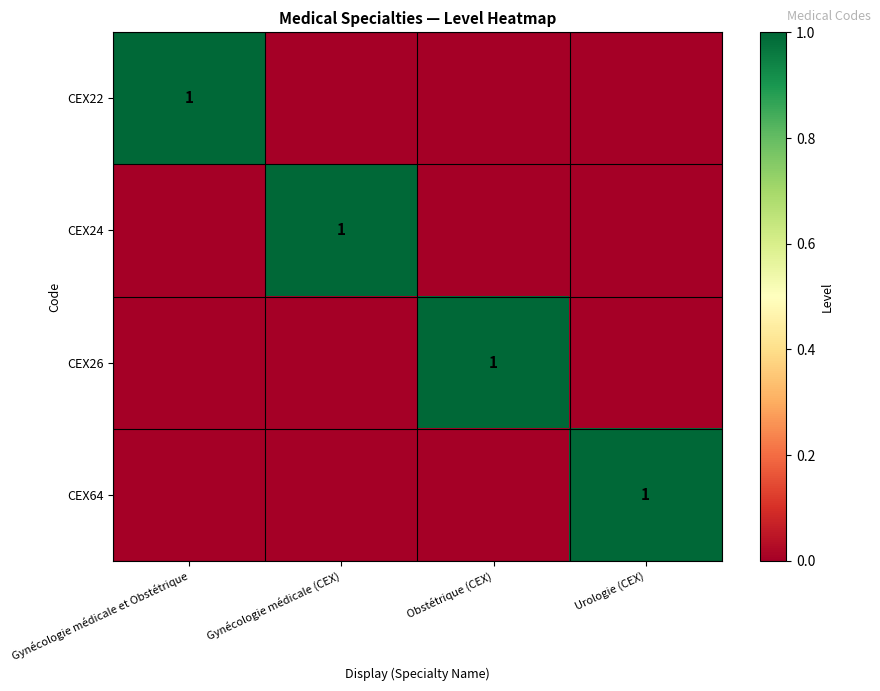

The value of CEX26 at Obstétrique (CEX) is 1. True or false?

True